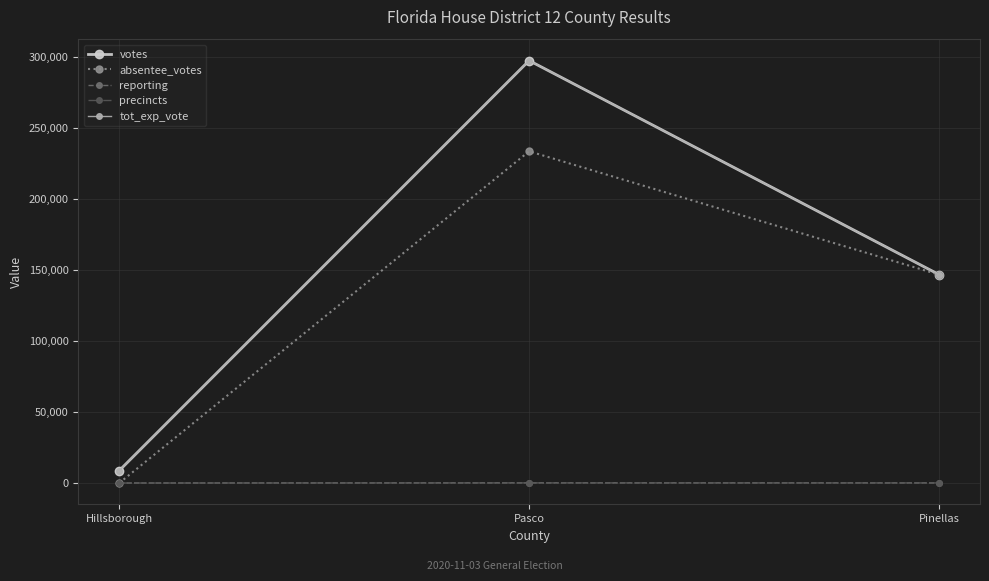

Read the precincts value at Hillsborough.

8